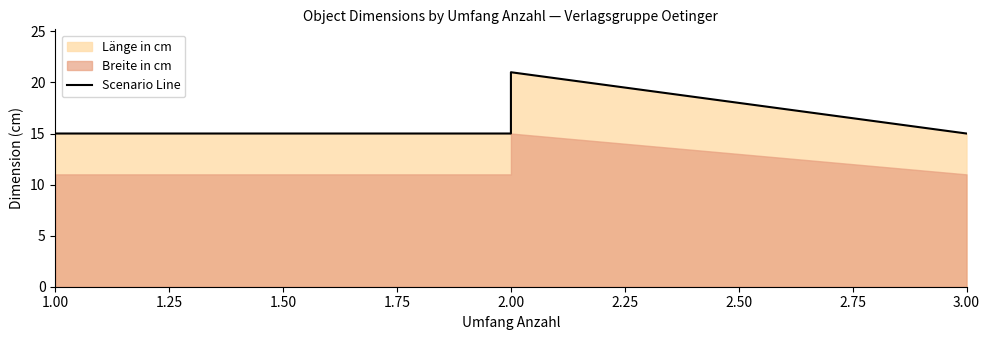

True or false: the data shows 15 at 3.00.

True